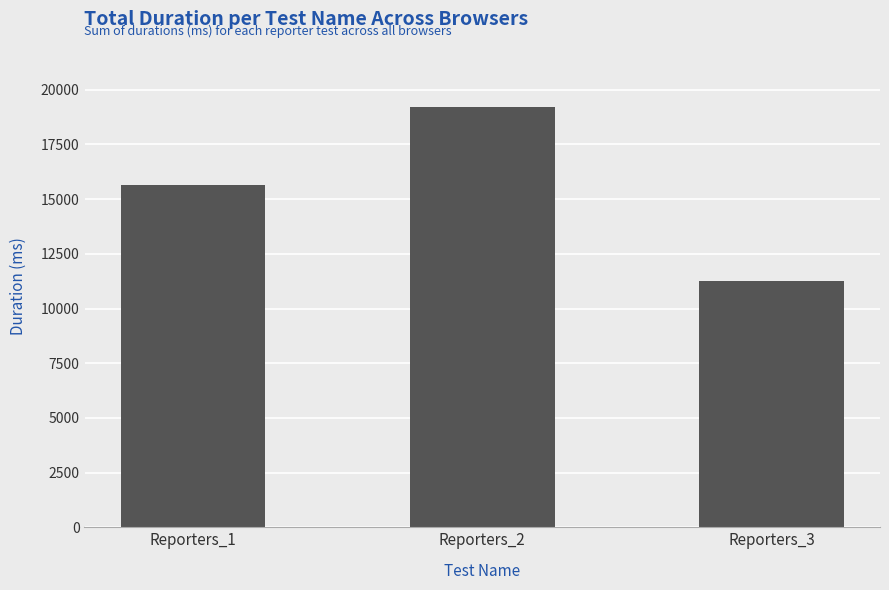

Does the chart contain any negative values?

No